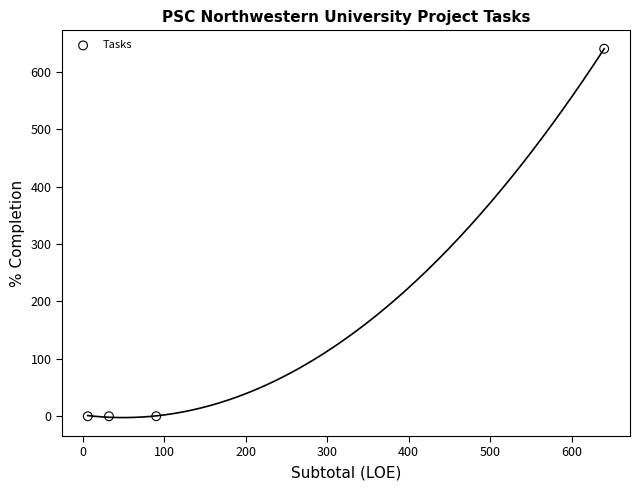

What is the range of X values (max minus min)?

634.0